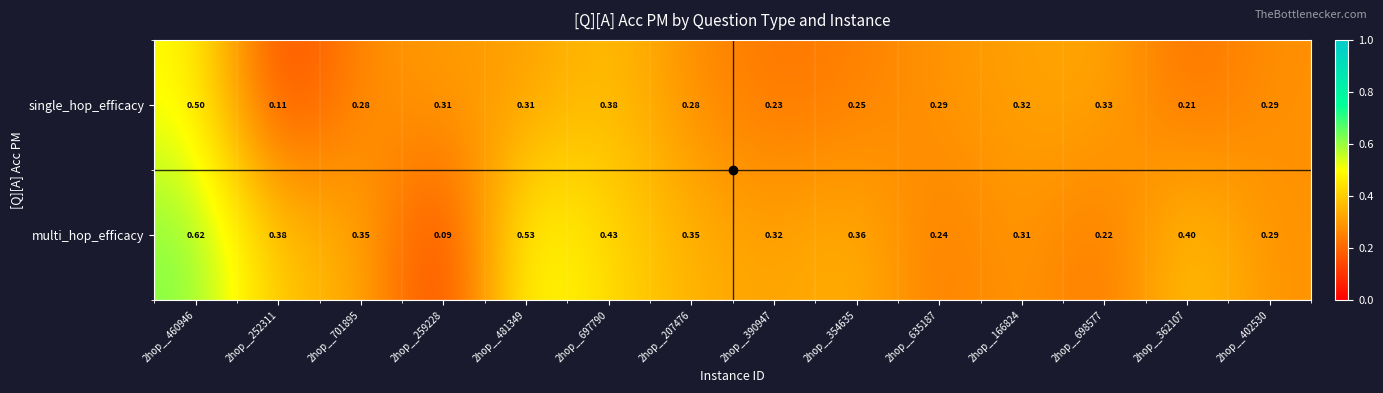

Which series has the largest range (max minus min)?

multi_hop_efficacy